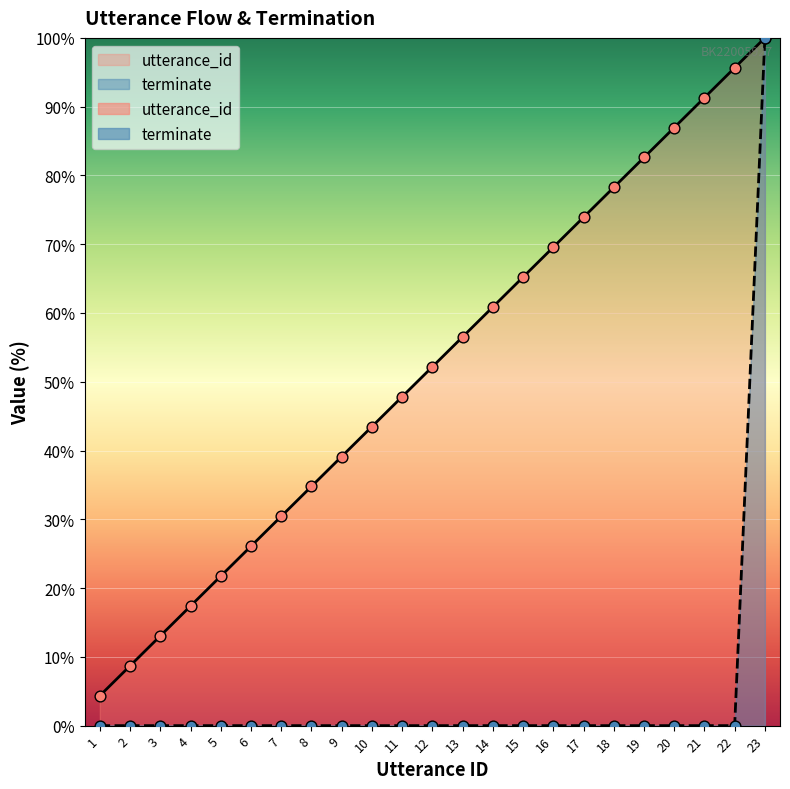

Which series has the widest spread of Y values?

terminate